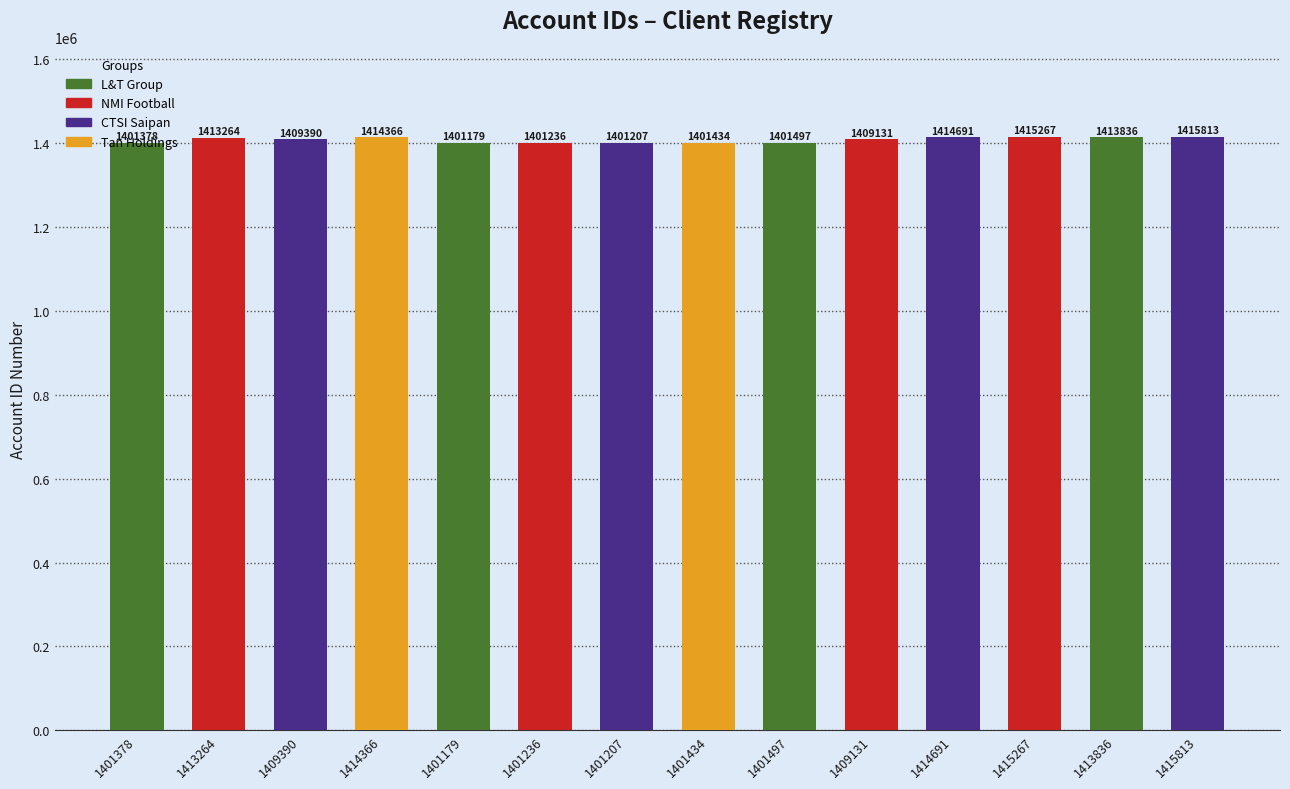

Reading left to right, what are all the values shown in this chart?

1401378	1413264	1409390	1414366	1401179	1401236	1401207	1401434	1401497	1409131	1414691	1415267	1413836	1415813